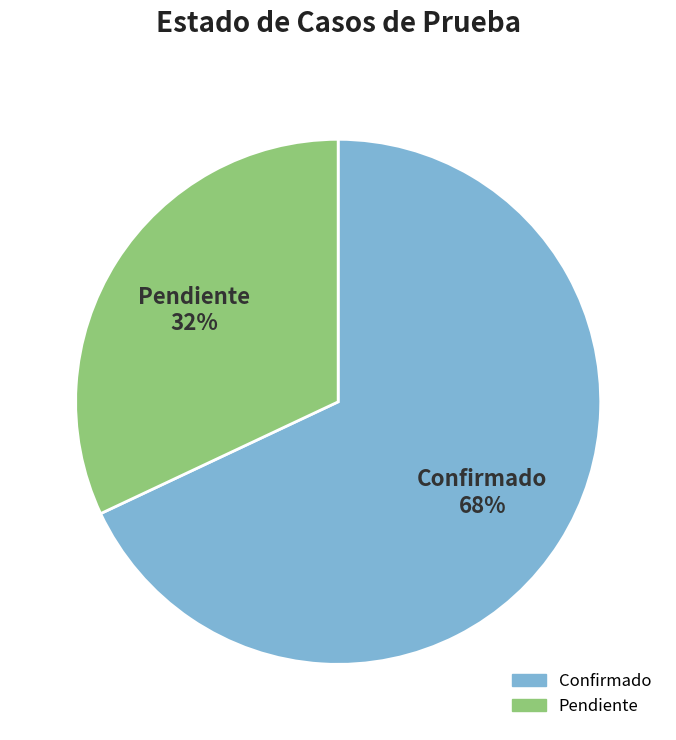

To the nearest percent, what portion does Pendiente represent?

32%